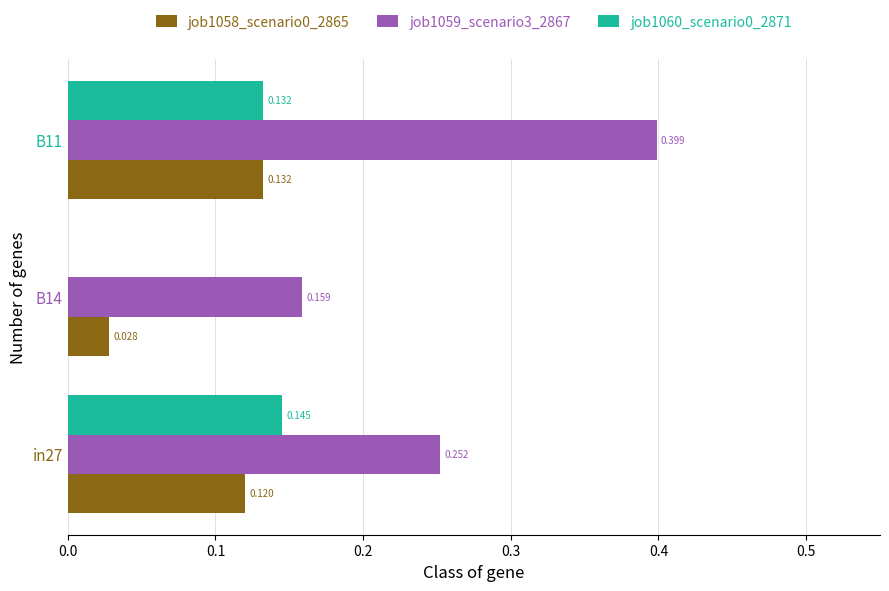

What is the maximum value shown in the chart?

0.4